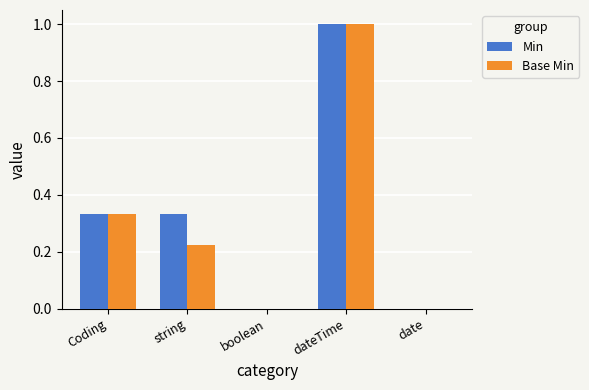

What is the total value across all series at Coding?

0.7